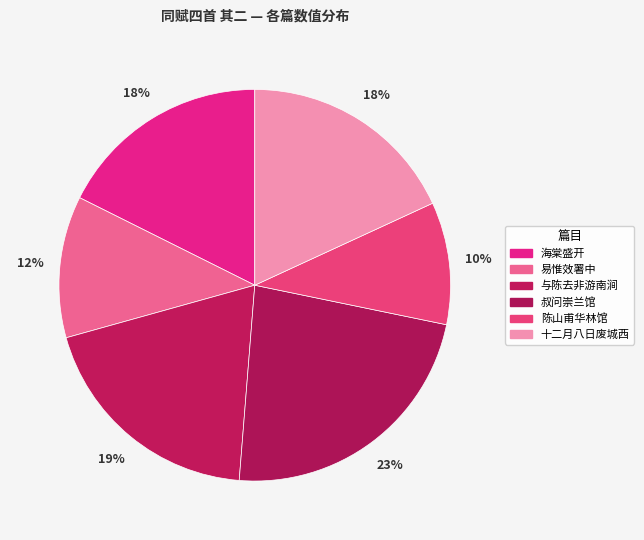

To the nearest percent, what is the difference between the largest and smallest slice percentages?

13%